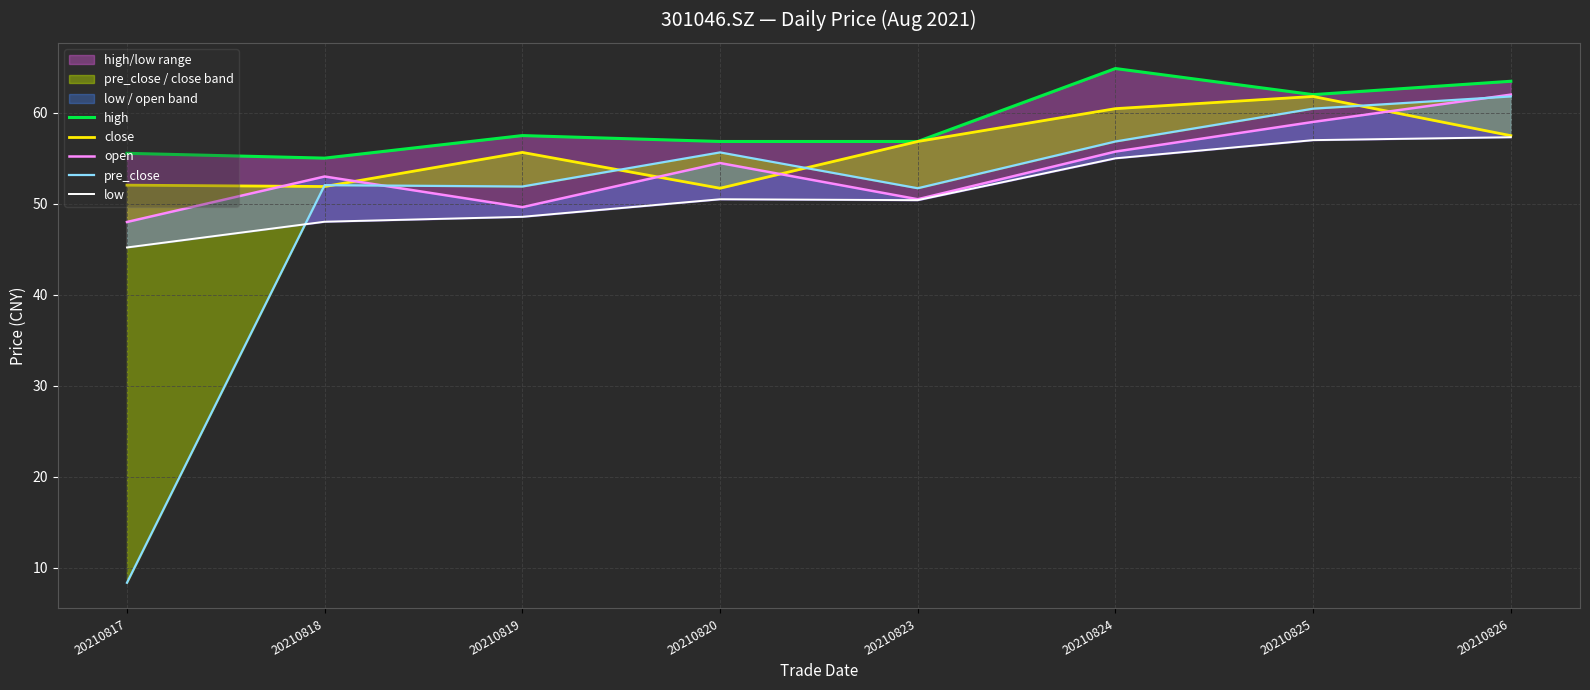

What is the smallest value displayed?

8.3